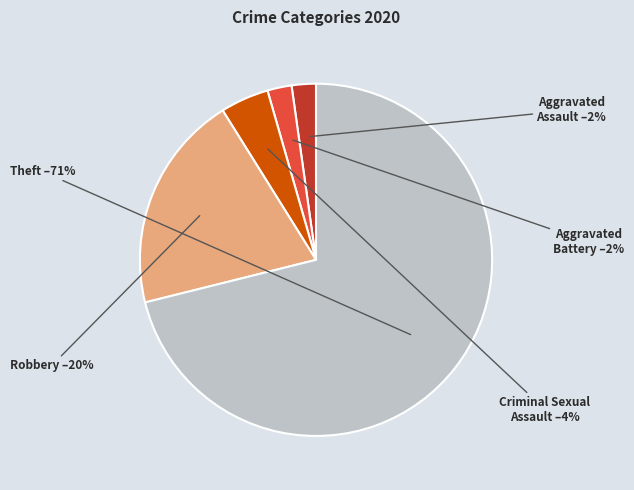

To the nearest percent, what is the average slice percentage?

20%